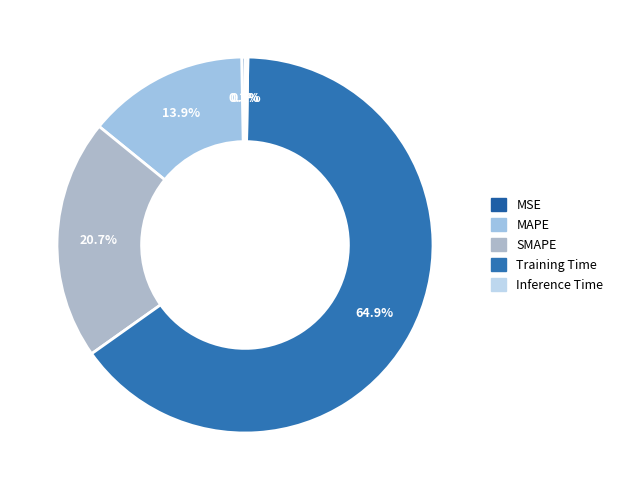

What is the total percentage of MSE and Training Time?

65.2%